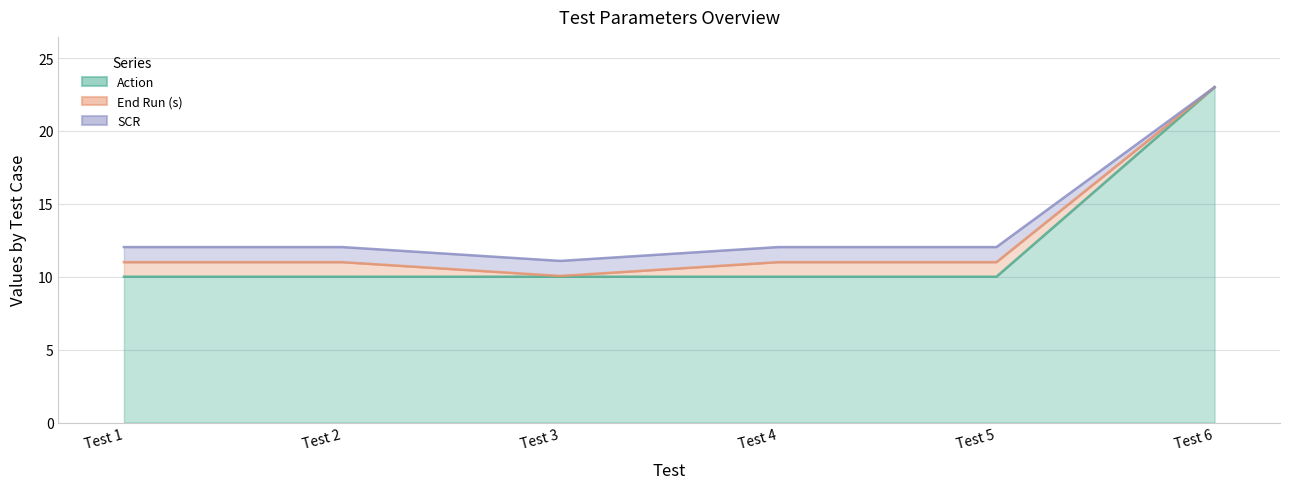

True or false: SCR and Action cross at least once.

False